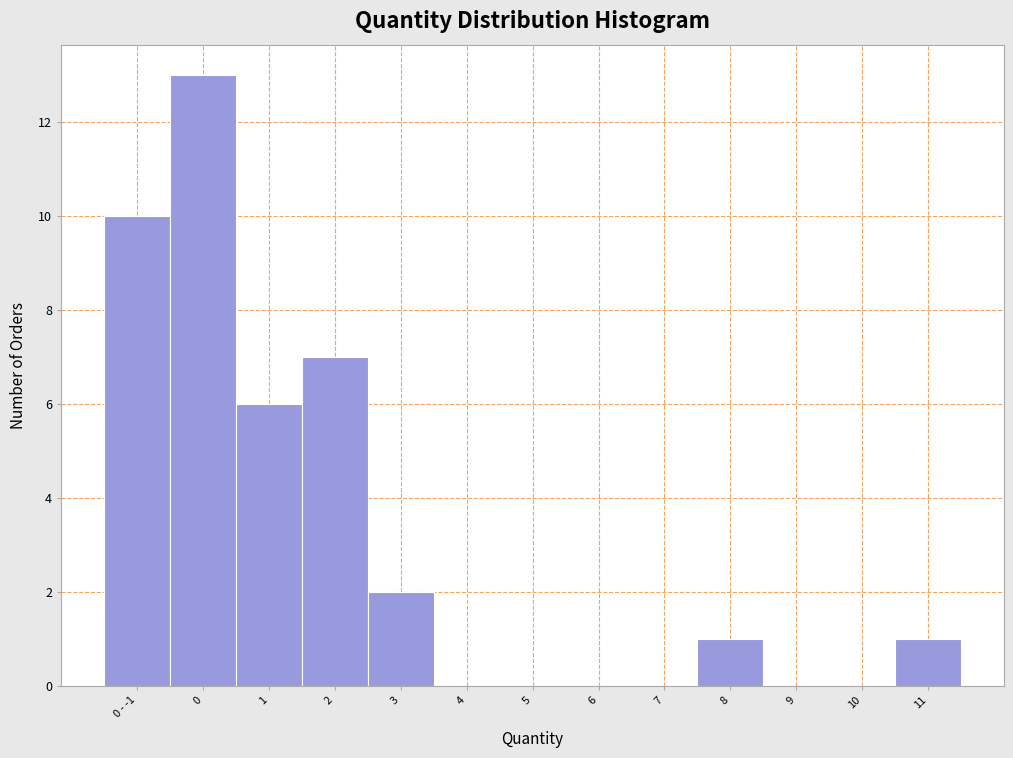

Reading left to right, transcribe all the data shown in this chart.

0 - -1=10	0=13	1=6	2=7	3=2	4=0	5=0	6=0	7=0	8=1	9=0	10=0	11=1